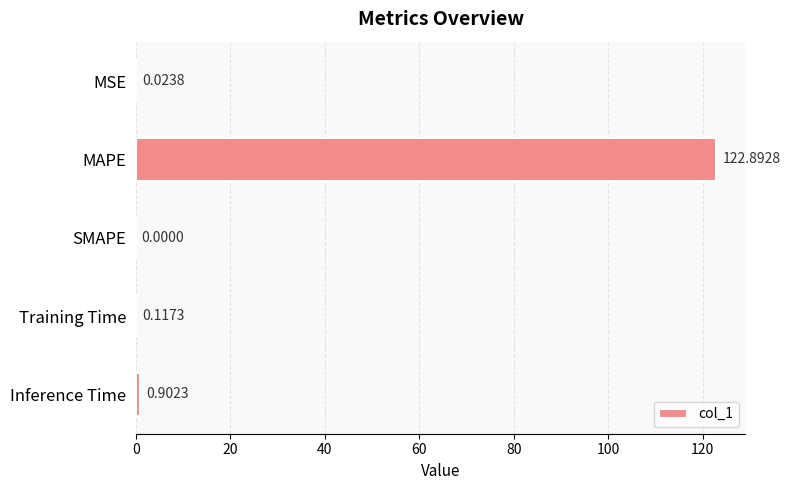

How many categories are shown in the chart?

5